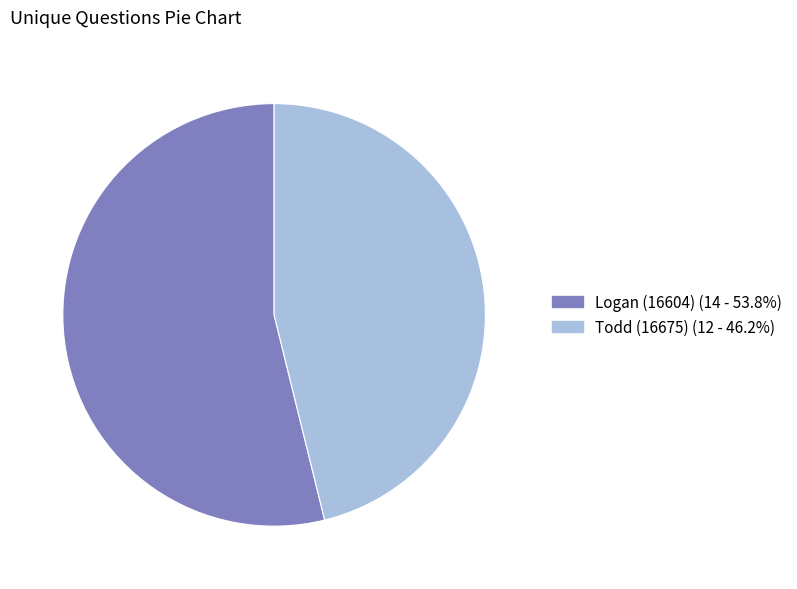

True or false: Todd (16675) accounts for 58% of the total.

False